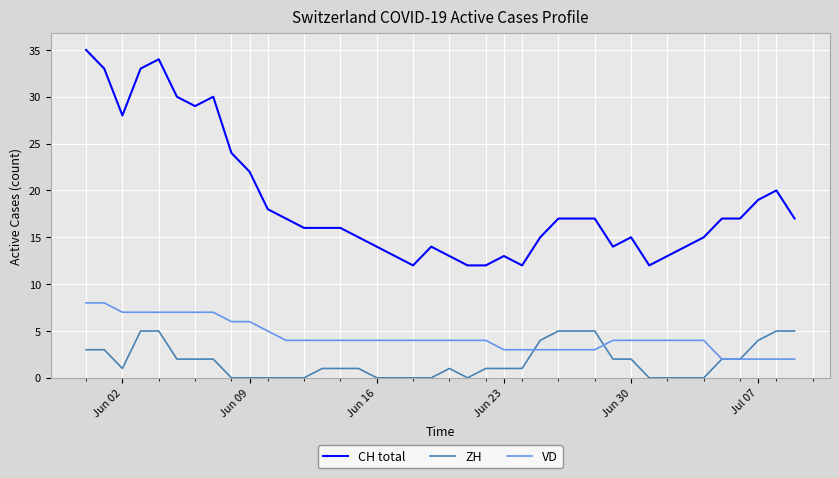

What is the sum of all ZH values?

71